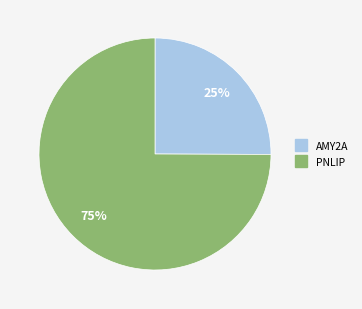

What is the smallest slice in the pie chart?

AMY2A